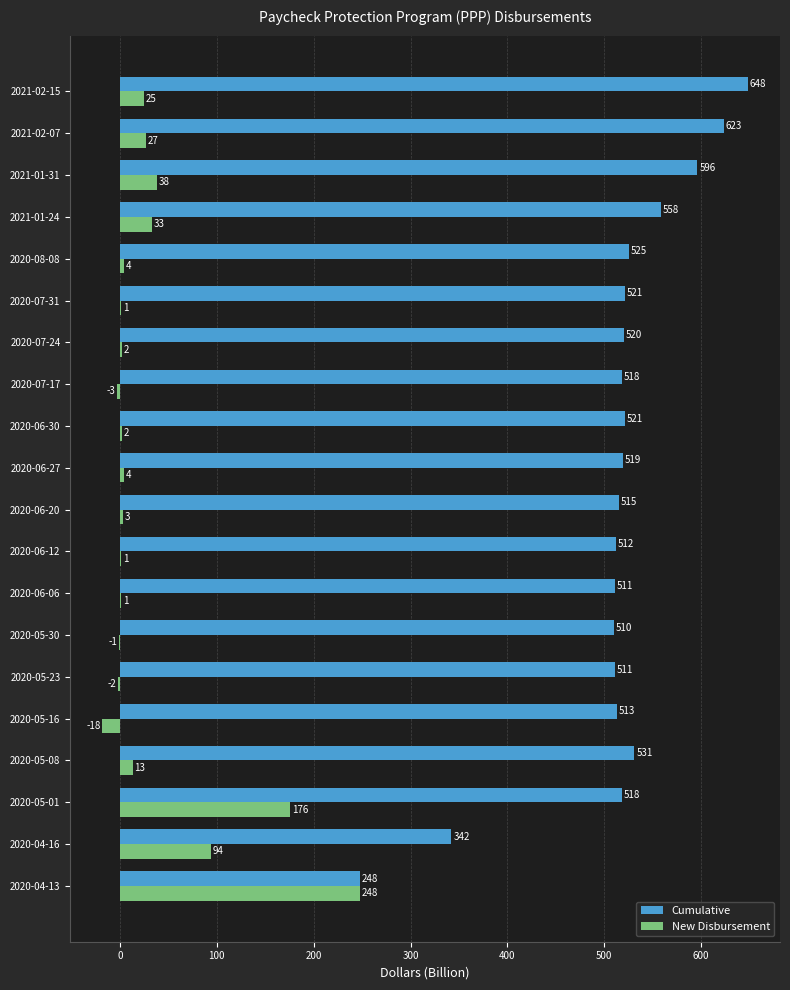

What is the maximum value for New Disbursement?

248